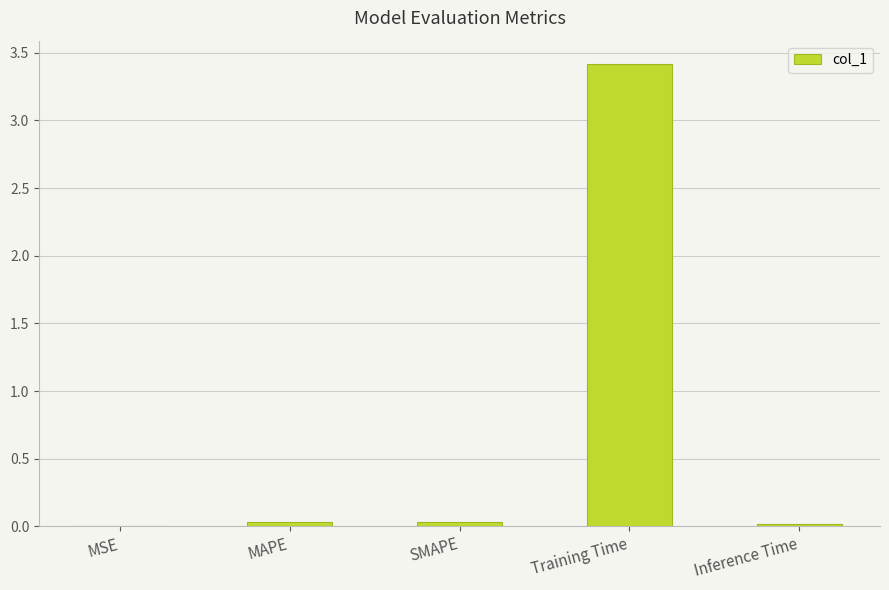

The value at MSE is 0.0. True or false?

True